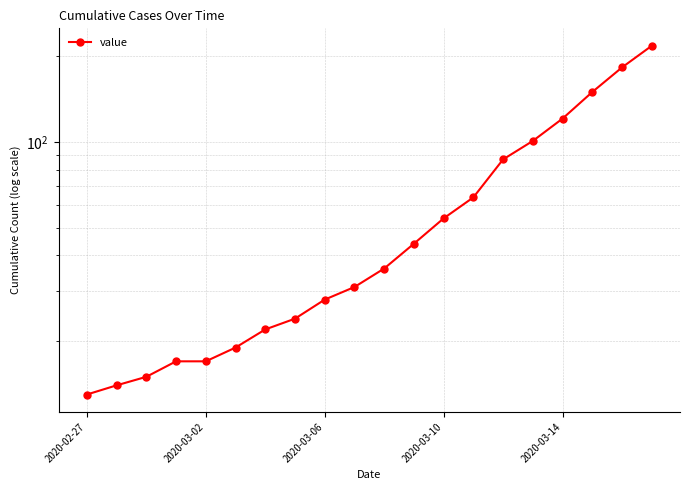

What is the average value?

63